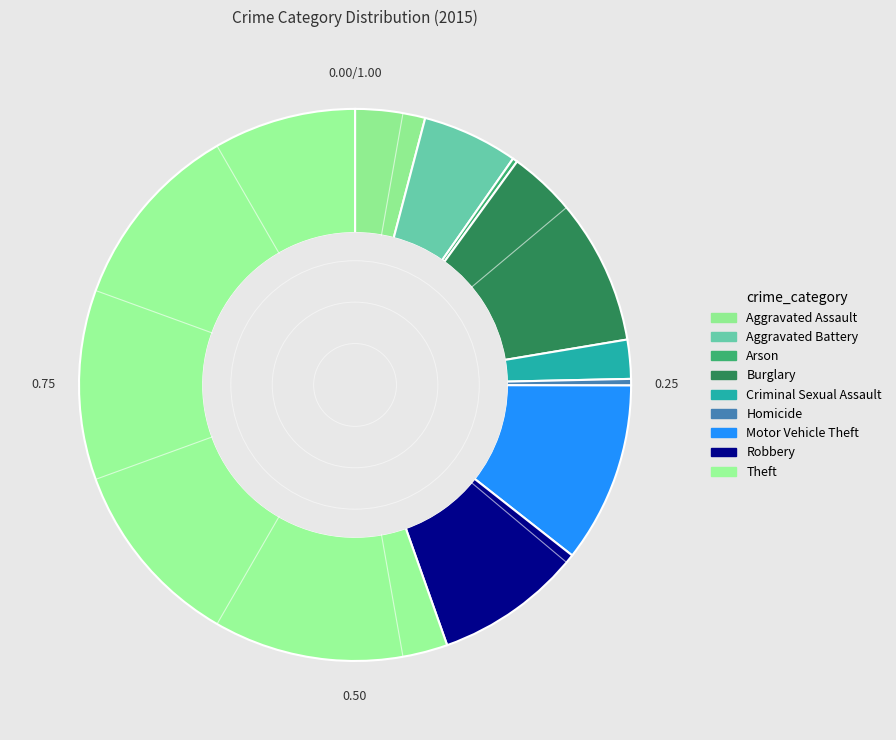

What is the majority slice?

Theft